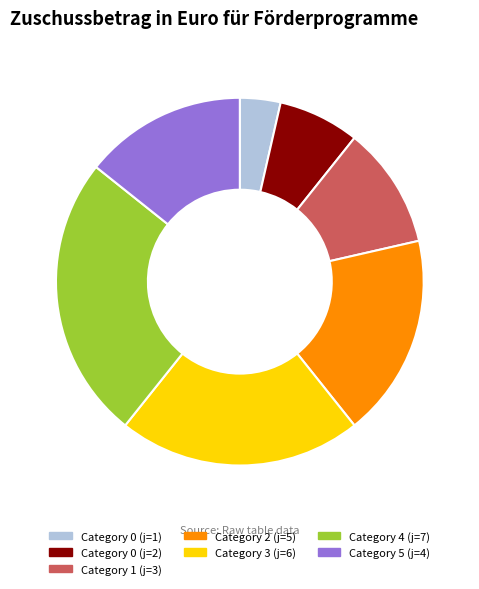

Is the sum of Category 0 (j=2) and Category 1 (j=3) greater than half?

No